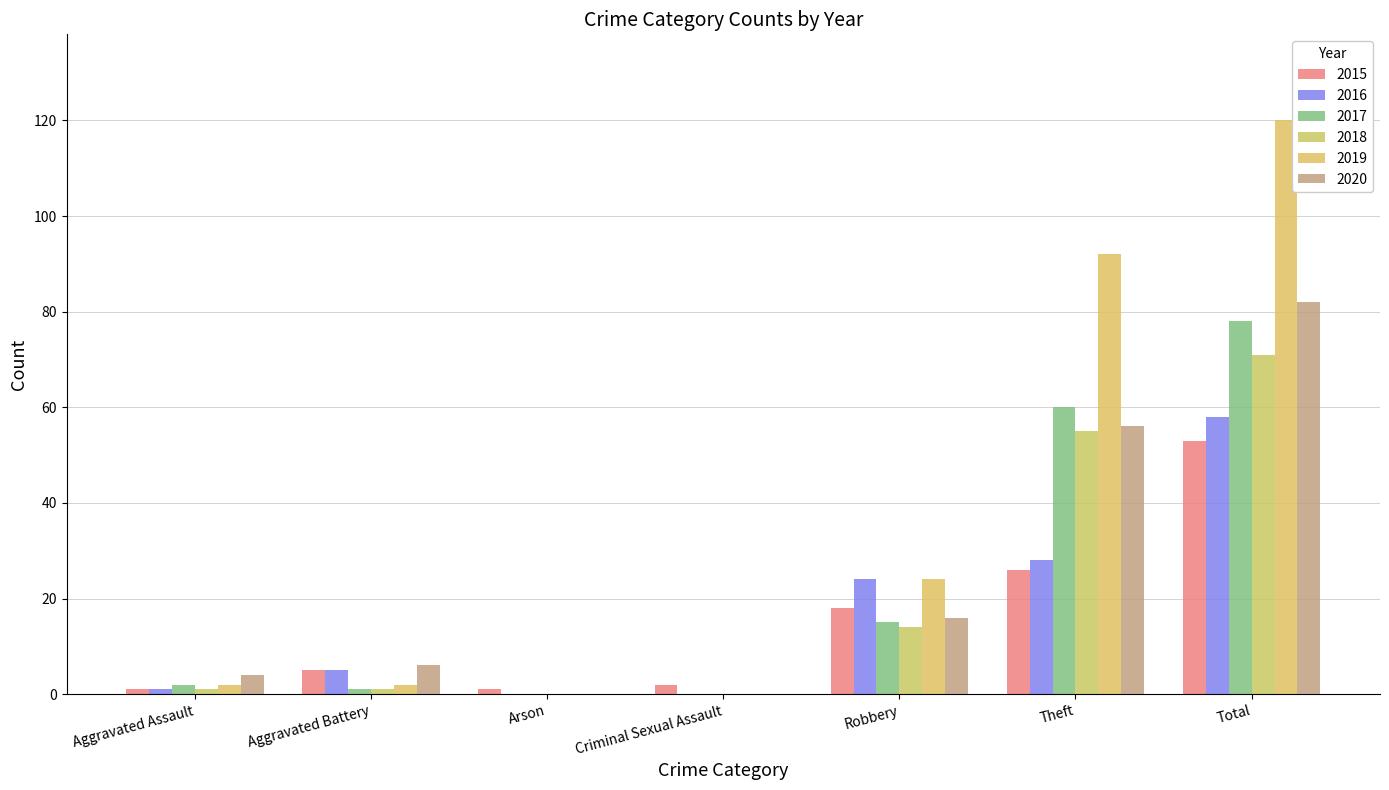

What is the difference between the 2020 values at Theft and Total?

26